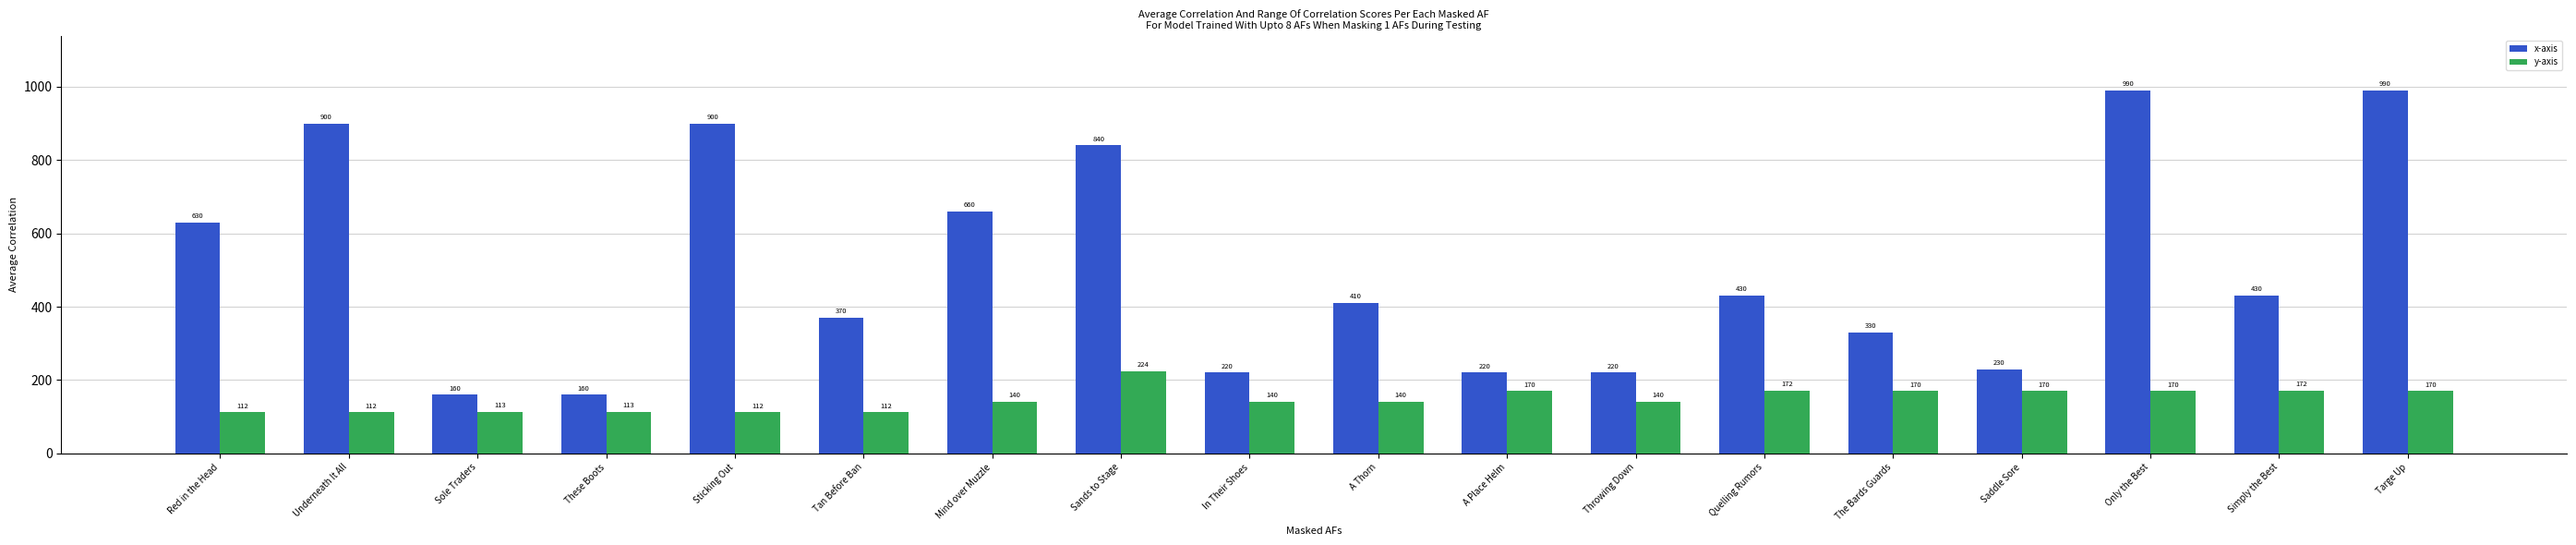

List the series in order of their overall mean, lowest first.

y-axis, x-axis